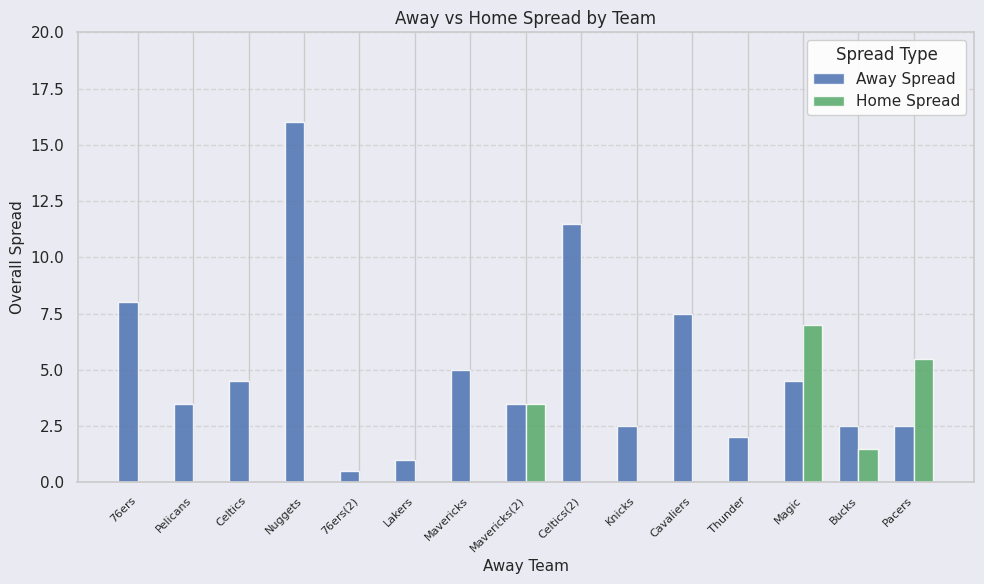

Which label corresponds to the largest value in the chart?

Nuggets